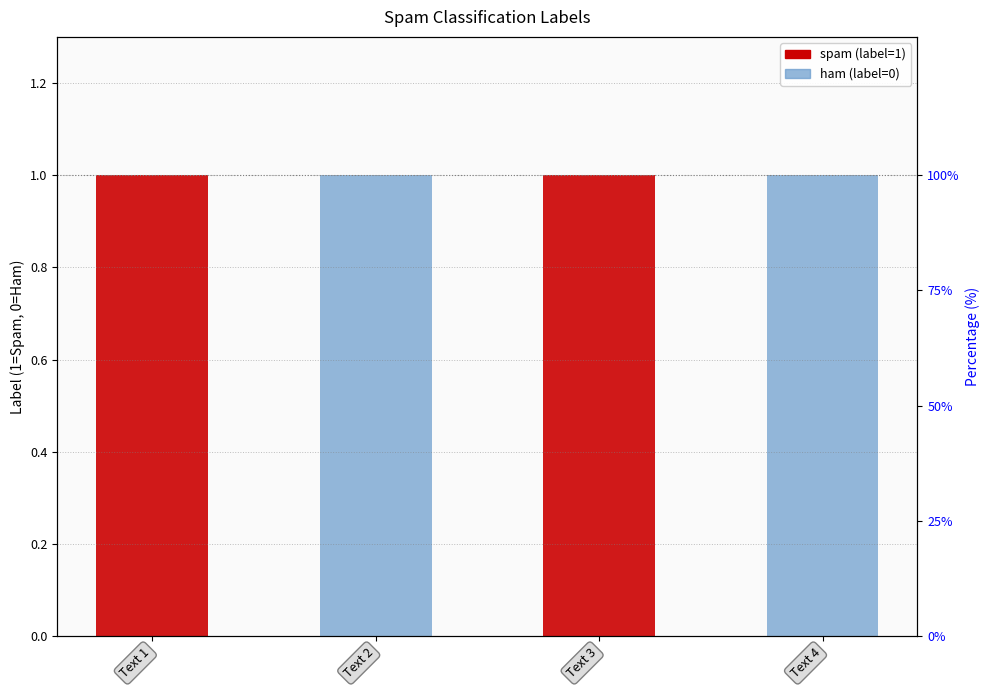

Which category has the highest value across all series?

Text 1